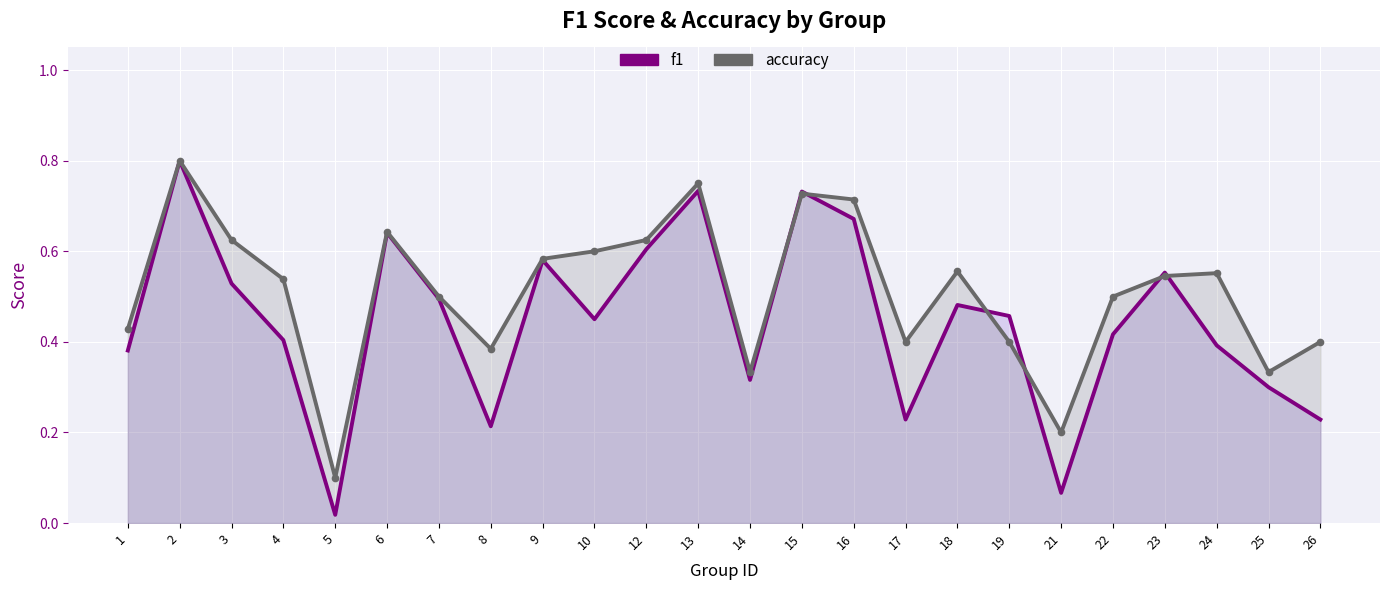

In accuracy, how many points are lower than both neighbors (excluding endpoints)?

6